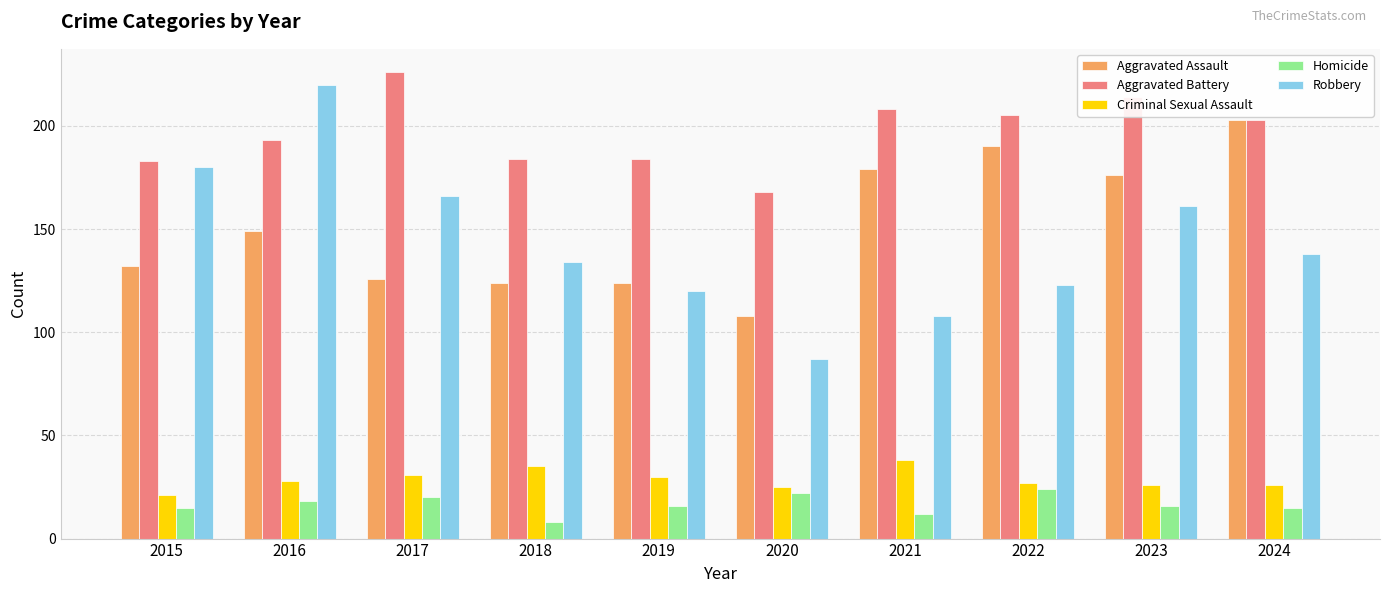

Which series changed the most between 2016 and 2017?

Robbery